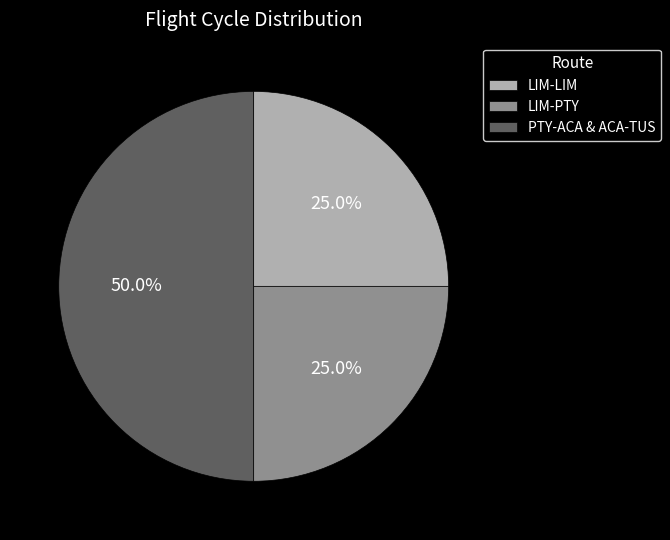

Which category has the biggest portion of the pie?

PTY-ACA & ACA-TUS